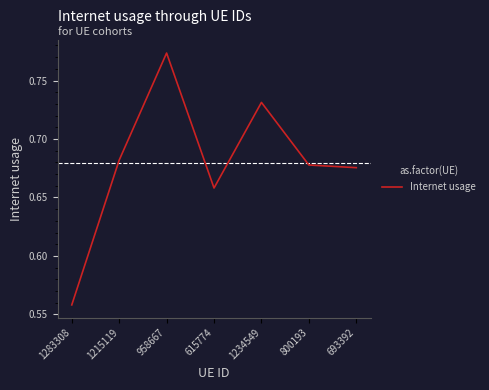

List the labels in order of value, largest first.

958667, 1234549, 1215119, 800193, 693392, 615774, 1283308